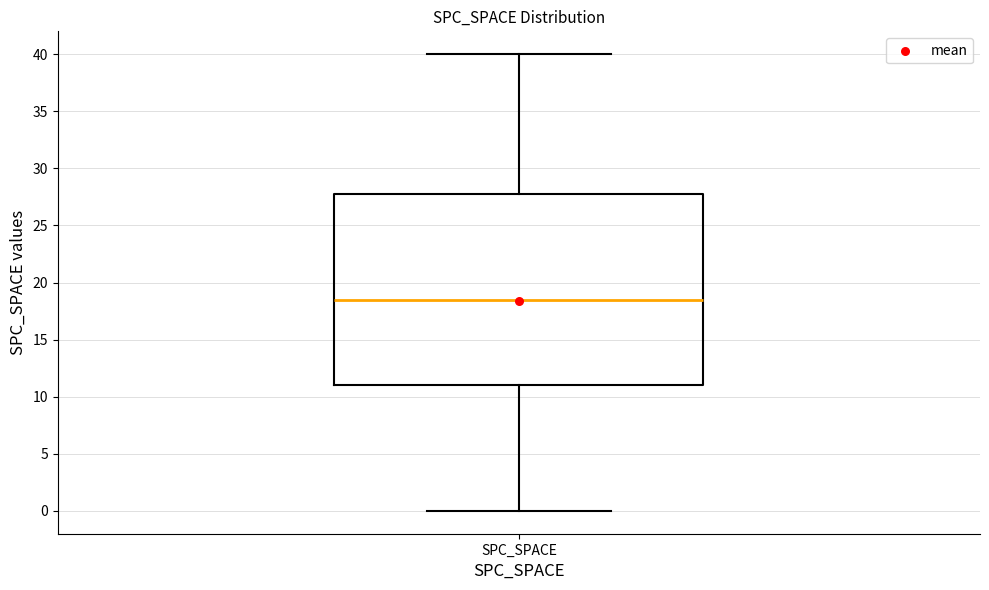

Where does the lower whisker of the box for SPC_SPACE end on the y-axis? The values are not printed on the chart, so give them approximately, as read against the axis.

0.0